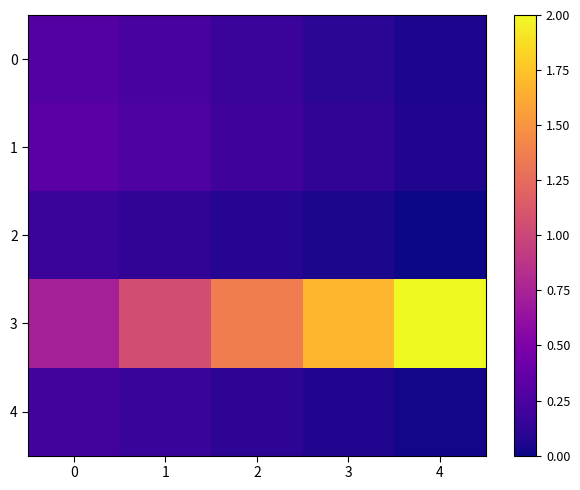

Reading left to right, extract all data points from this chart.

0: 0=0.3	1=0.2	2=0.2	3=0.1	4=0.0
1: 0=0.3	1=0.3	2=0.2	3=0.1	4=0.1
2: 0=0.2	1=0.1	2=0.1	3=0.0	4=0.0
3: 0=0.7	1=1.0	2=1.4	3=1.7	4=2.0
4: 0=0.2	1=0.2	2=0.1	3=0.1	4=0.0